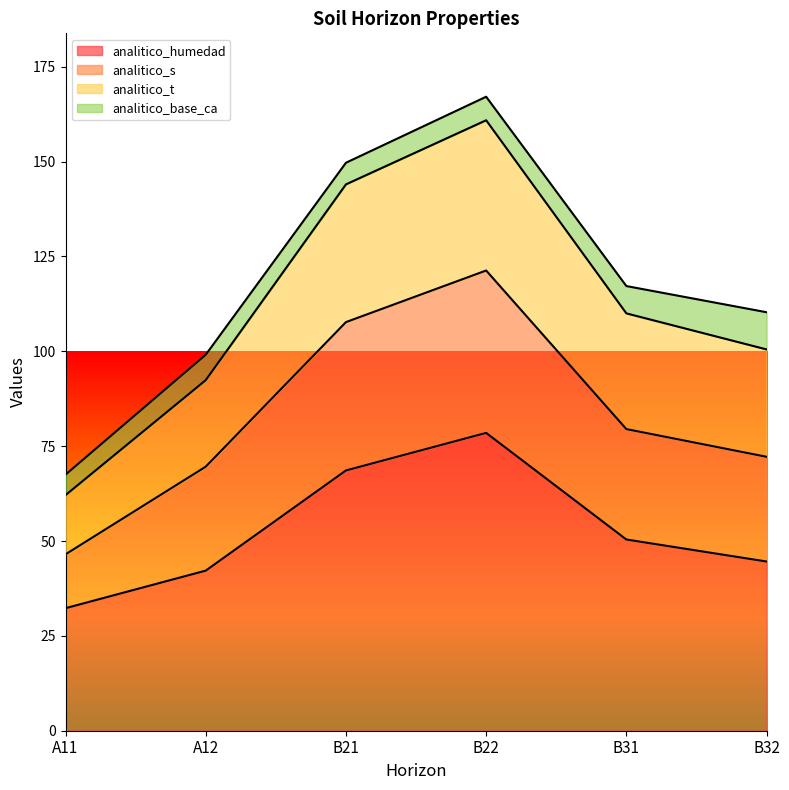

What is the difference between the highest and lowest values at B32?

65.7